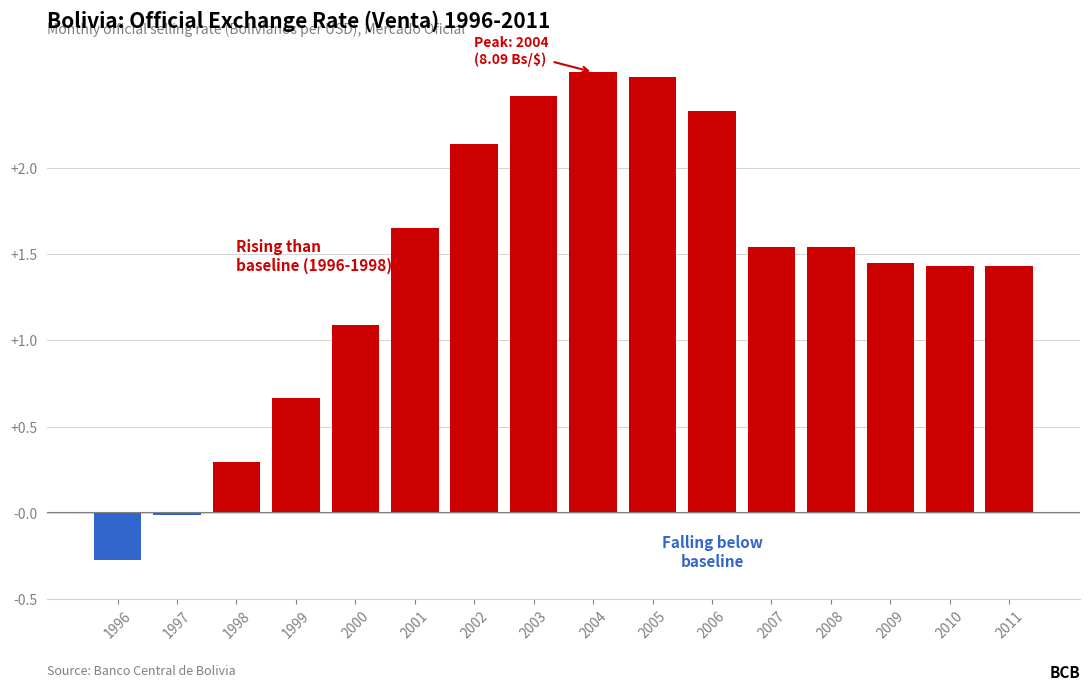

What is the minimum value shown in the chart?

-0.3